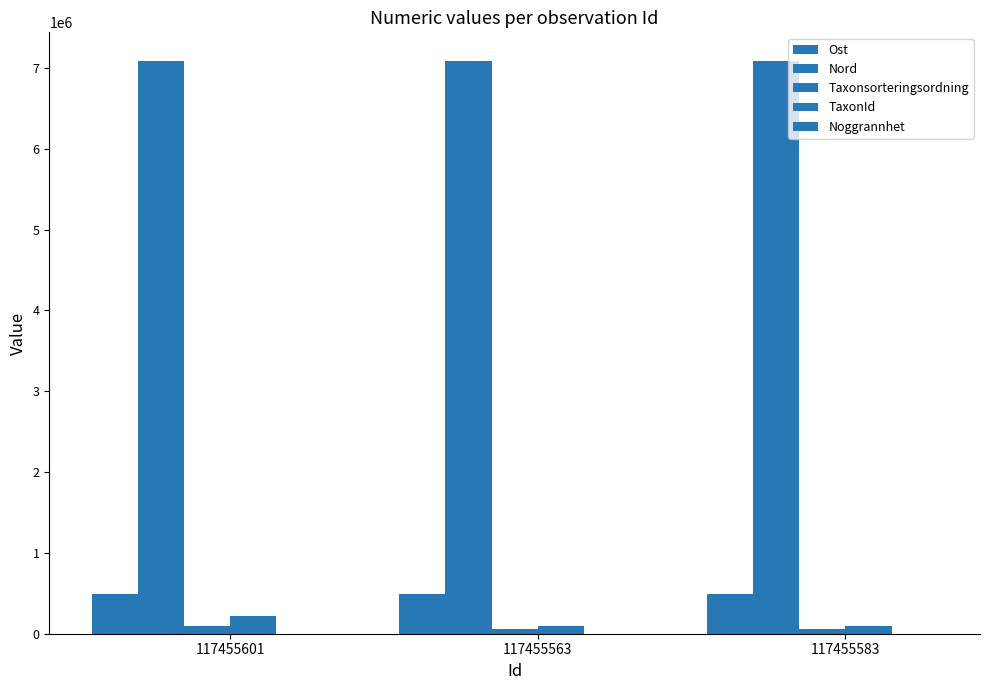

What position from the right is 117455601?

3